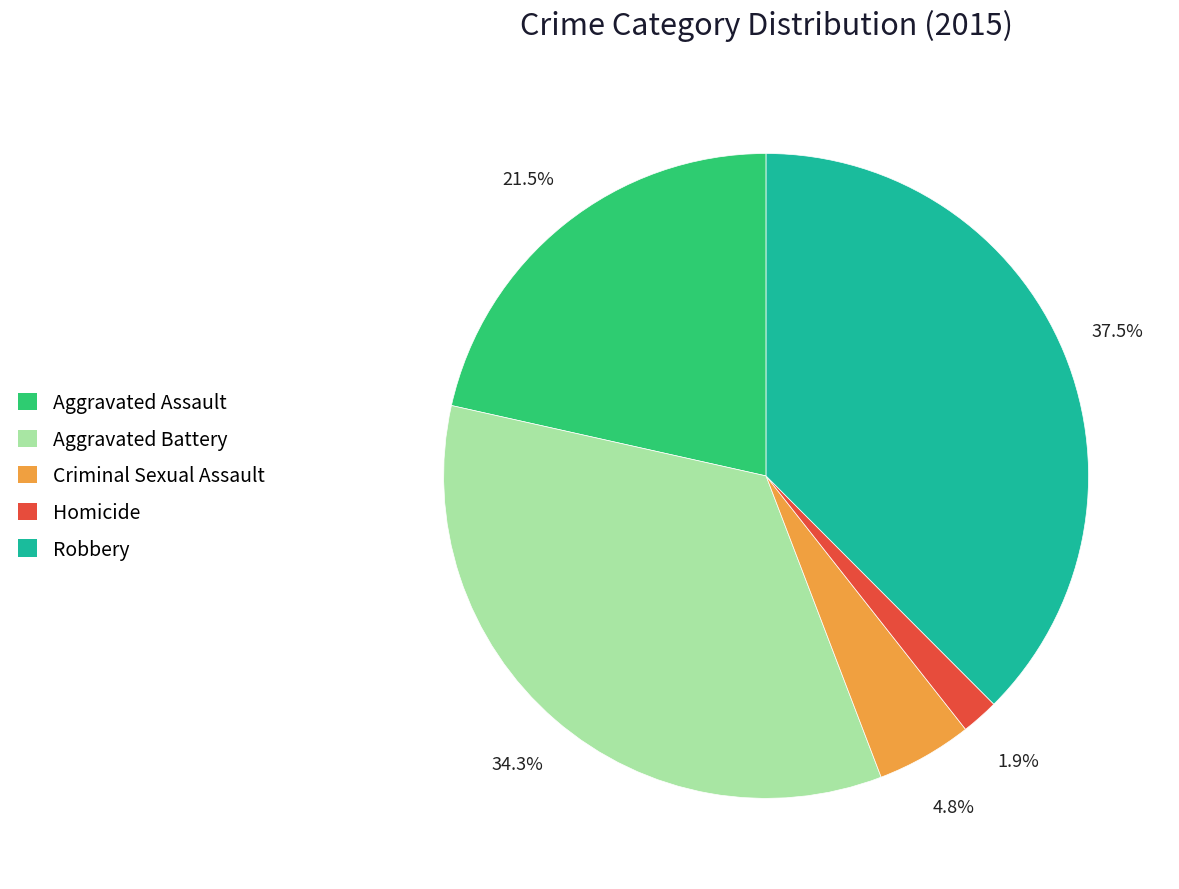

Approximately how many times larger is the value at Aggravated Battery compared to Aggravated Assault?

1.6